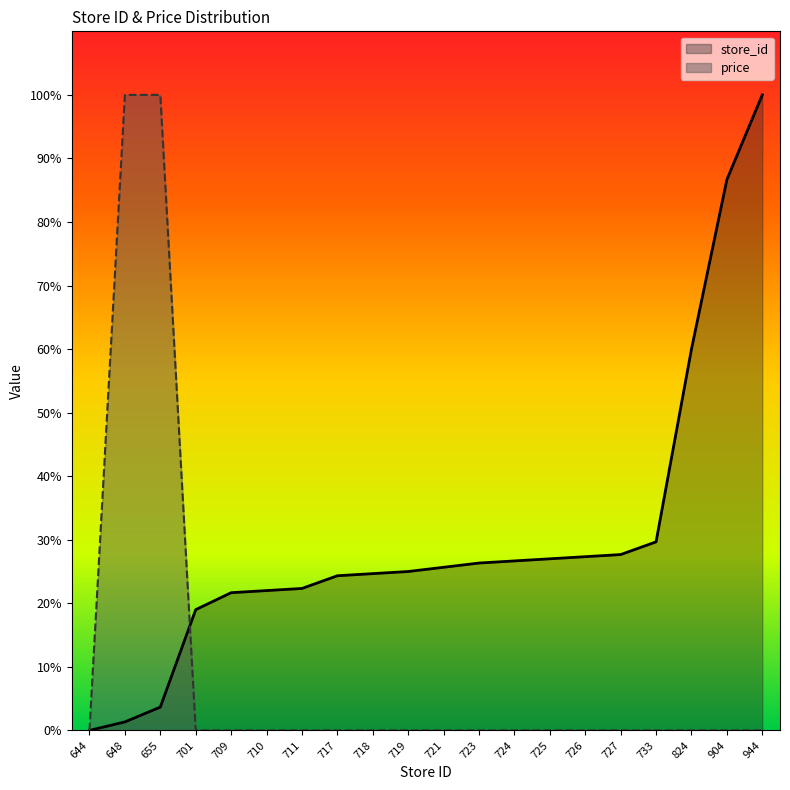

Rank the series by their average value, from lowest to highest.

price, store_id